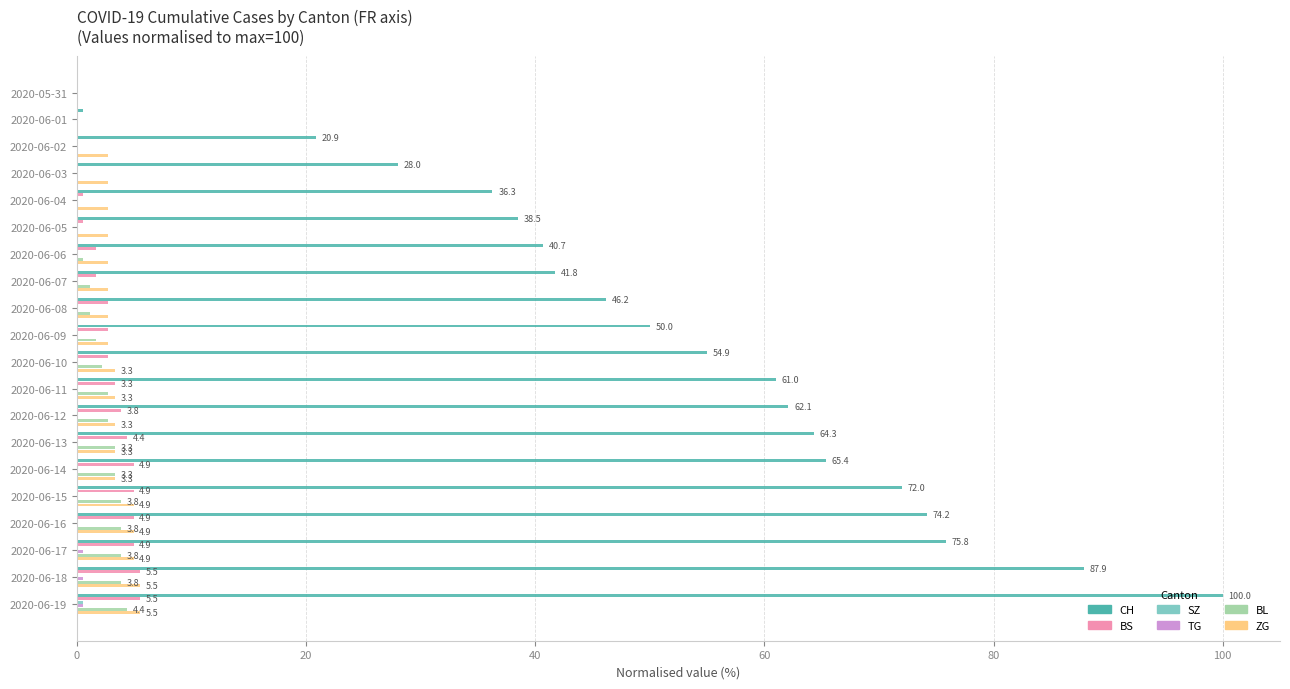

The ZG series shows 2.7 at 2020-06-04. True or false?

True